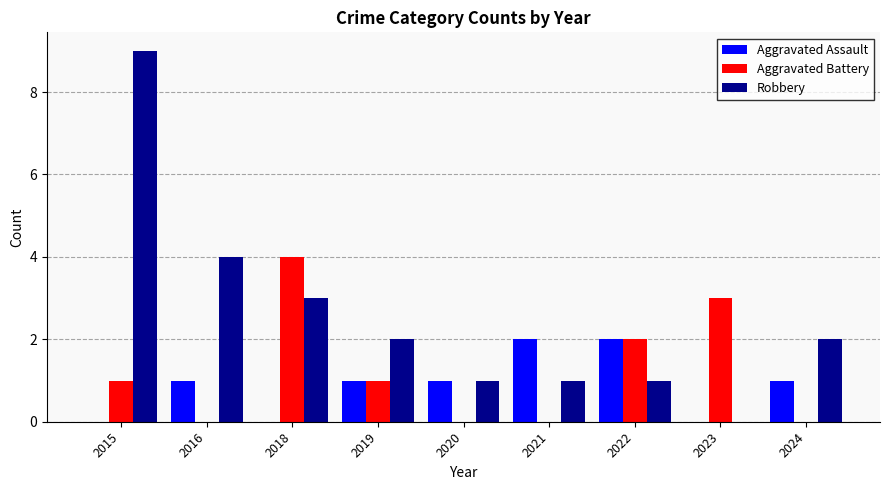

Is it true that Robbery equals 0 at 2023?

True